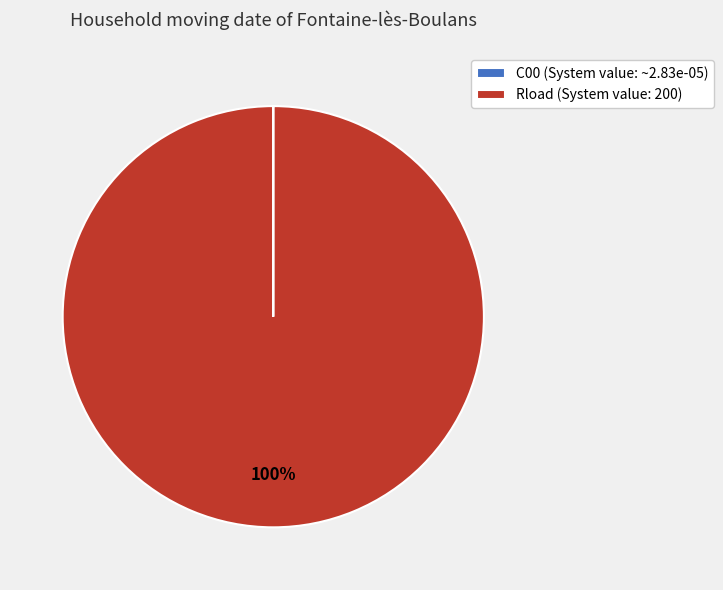

To the nearest percent, what is the difference between the largest and smallest slice percentages?

100%